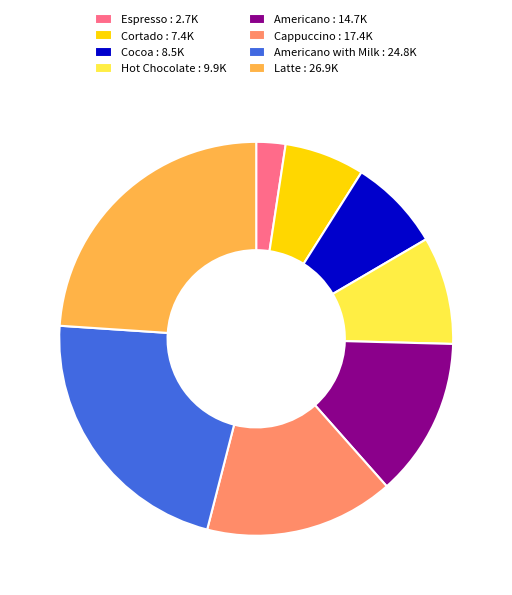

Which category has the biggest portion of the pie?

Latte : 26.9K